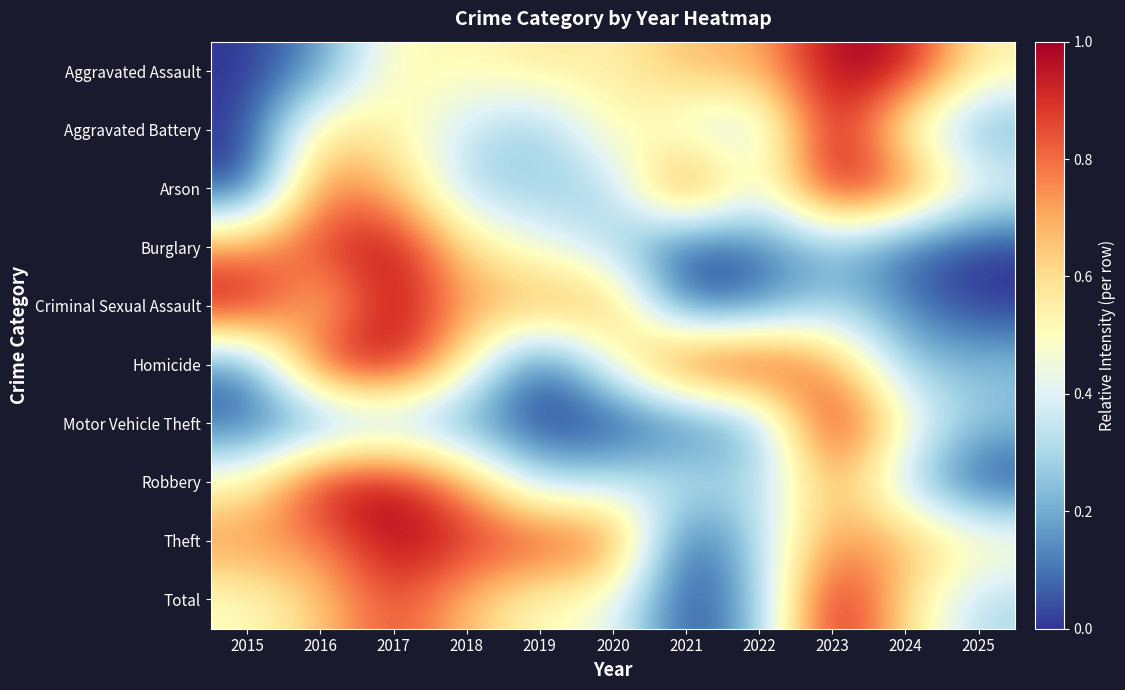

At which category is the sum across all series the highest?

2017